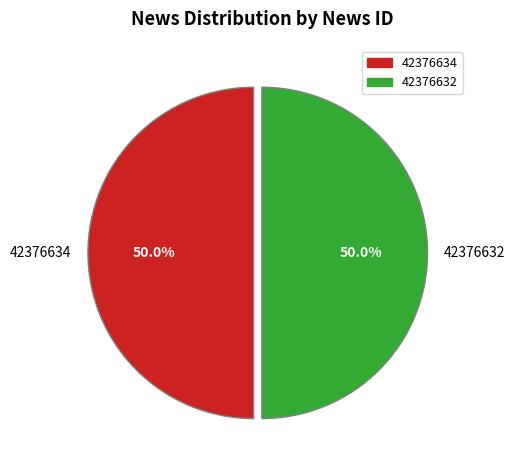

True or false: 42376634 accounts for 44% of the total.

False